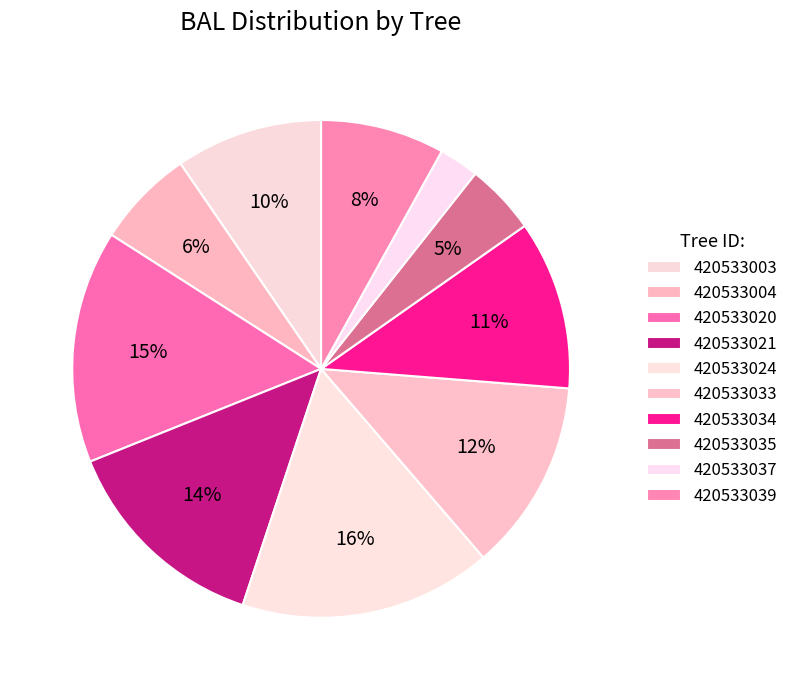

How many slices are in this pie chart?

10